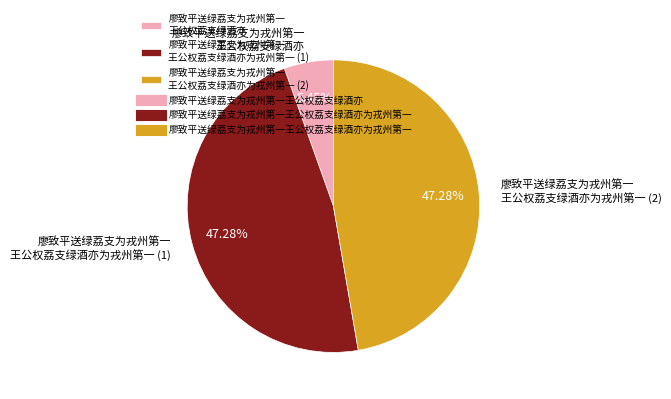

Do 廖致平送绿荔支为戎州第一 王公权荔支绿酒亦为戎州第一 (2) and 廖致平送绿荔支为戎州第一 王公权荔支绿酒亦 together represent more than half of the pie?

Yes